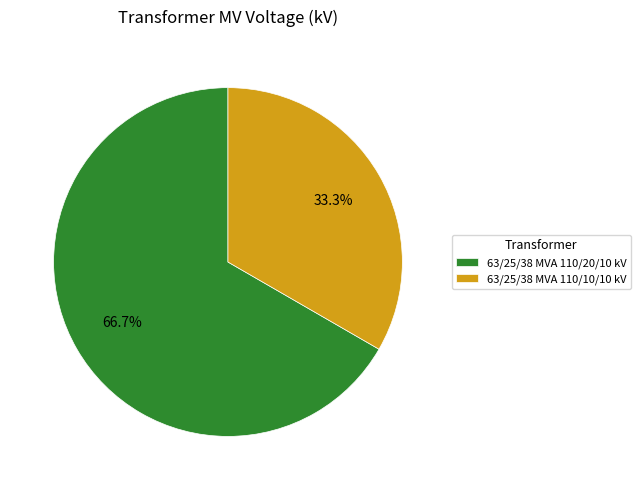

Between 63/25/38 MVA 110/20/10 kV and 63/25/38 MVA 110/10/10 kV, which is larger?

63/25/38 MVA 110/20/10 kV